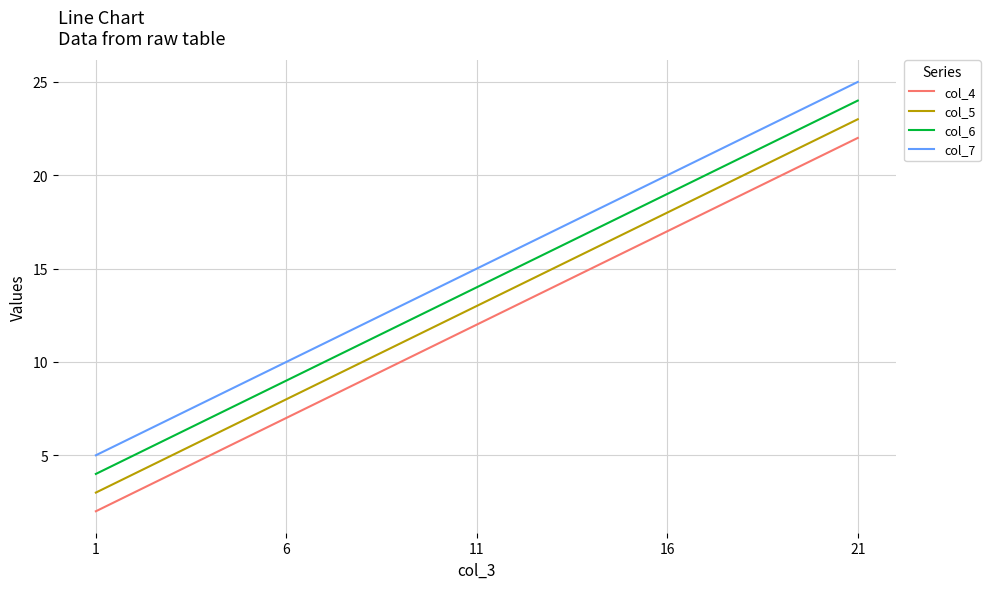

What is the difference between the highest and lowest values at 16?

3